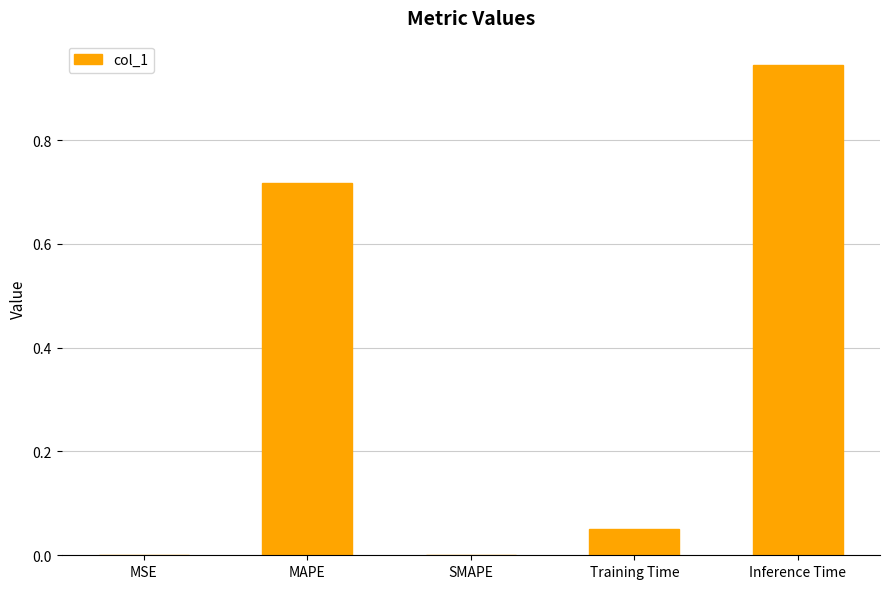

Is it true that the value at Inference Time is 1.5?

False